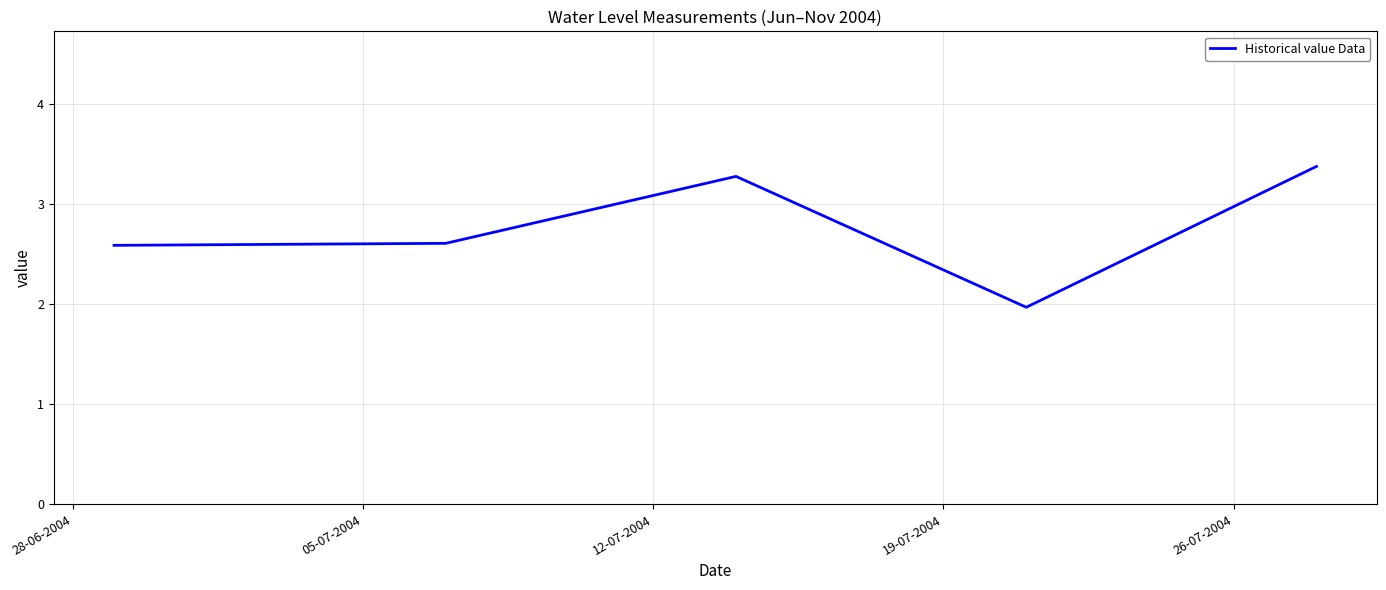

What is the greatest value displayed?

3.4